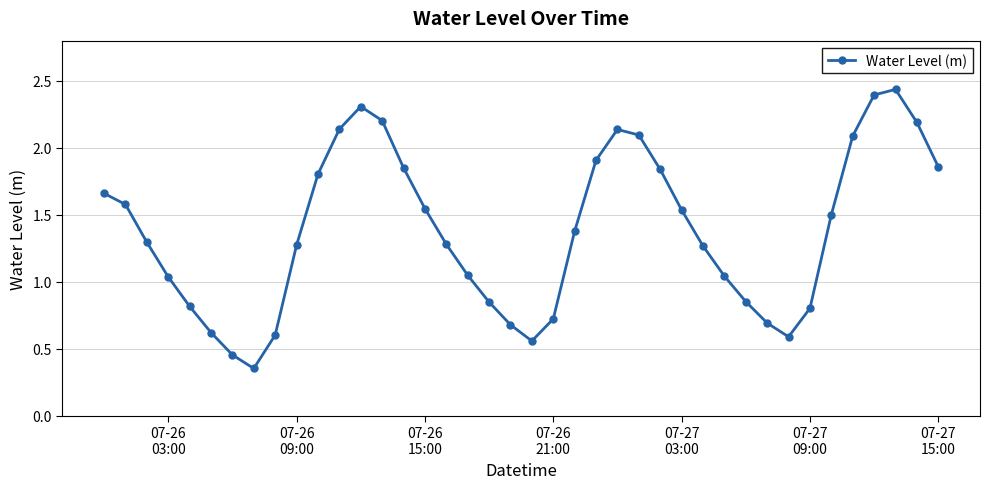

How many data points does each series have?

40